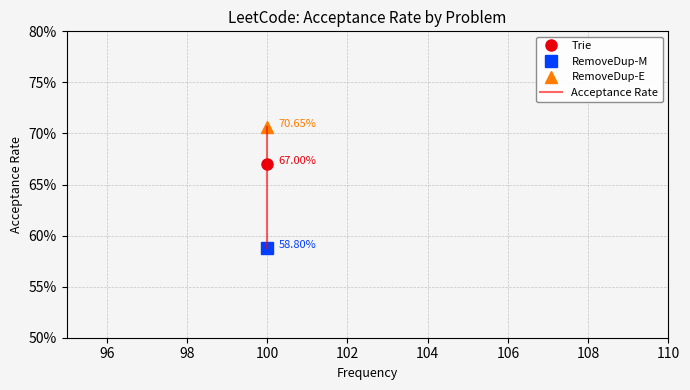

Reading left to right, extract all data points from this chart.

0.7	0.6	0.7